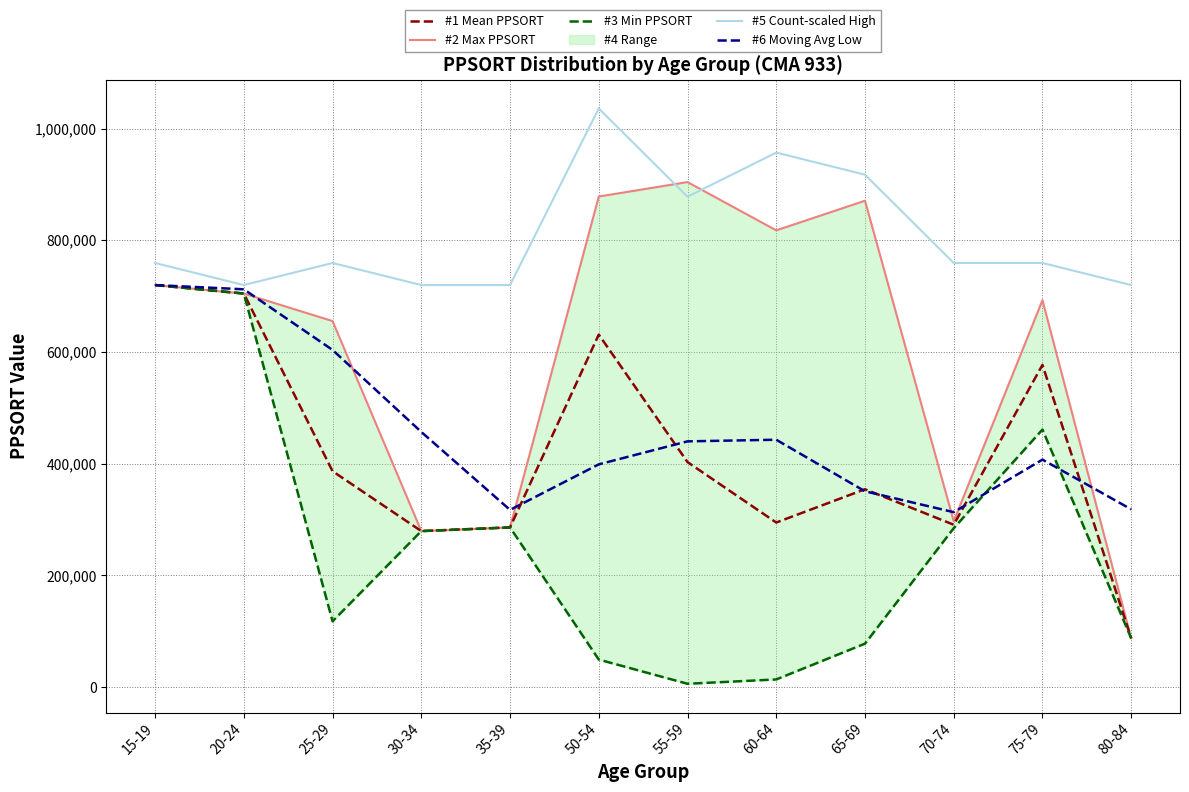

The value of #6 Moving Avg Low at 55-59 is 440057.0. True or false?

True